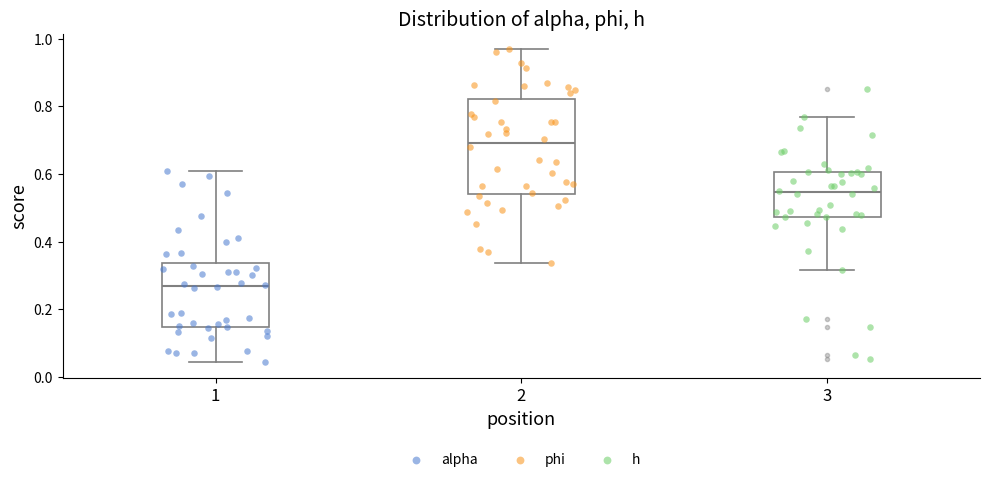

Where is the upper edge of the box at x = 1 on the y-axis? The values are not printed on the chart, so give them approximately, as read against the axis.

0.34